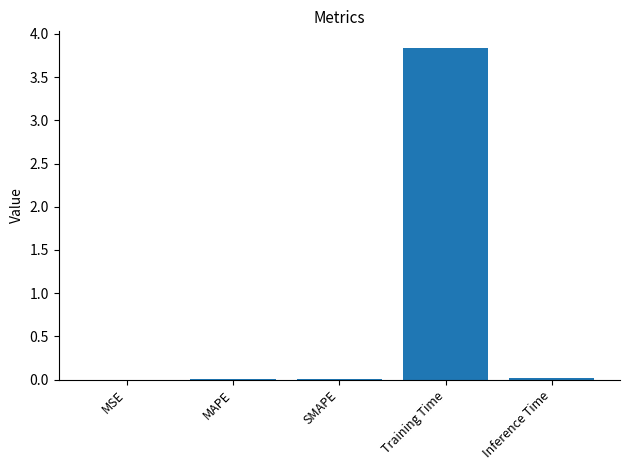

What is the sum of all values?

3.9